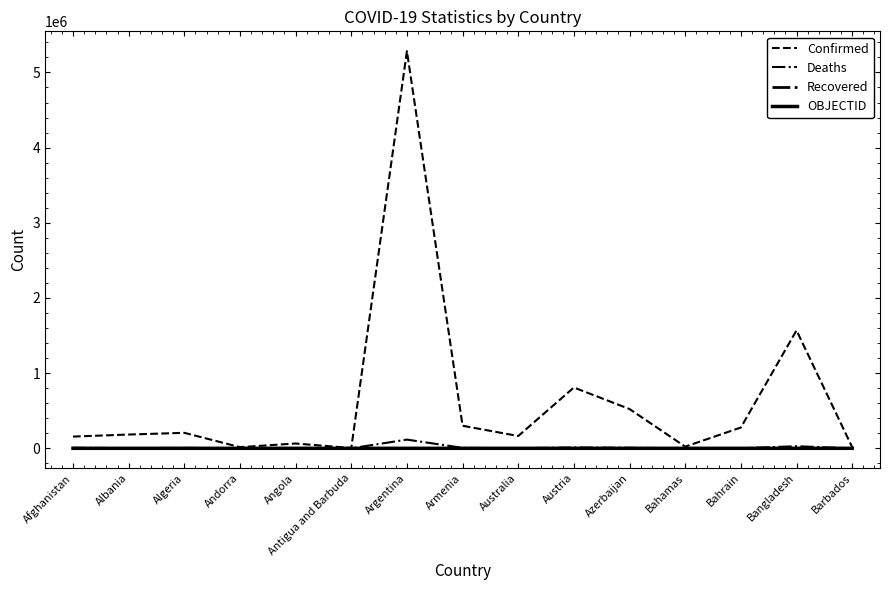

How many lines are shown in the chart?

4